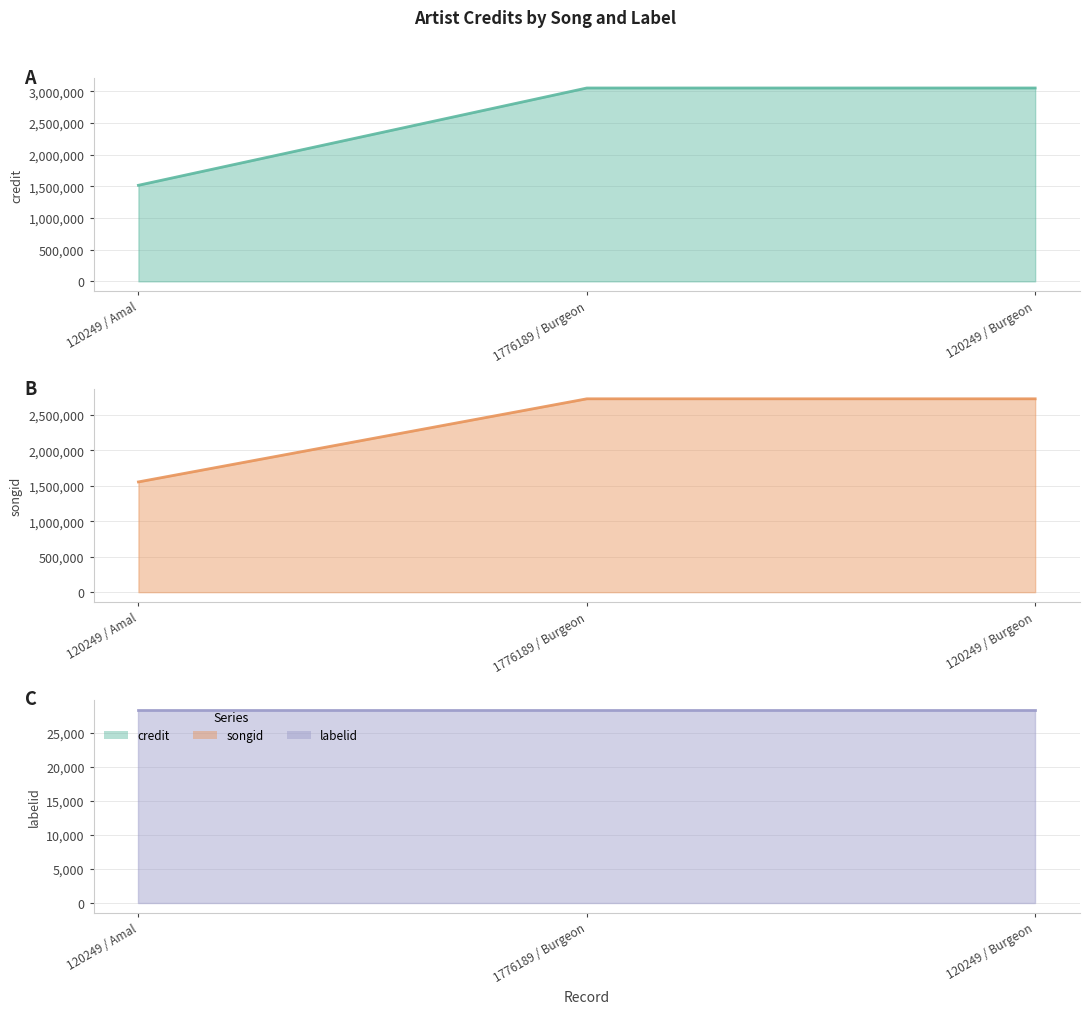

At which label is songid closest to 2138155?

120249 / Amal